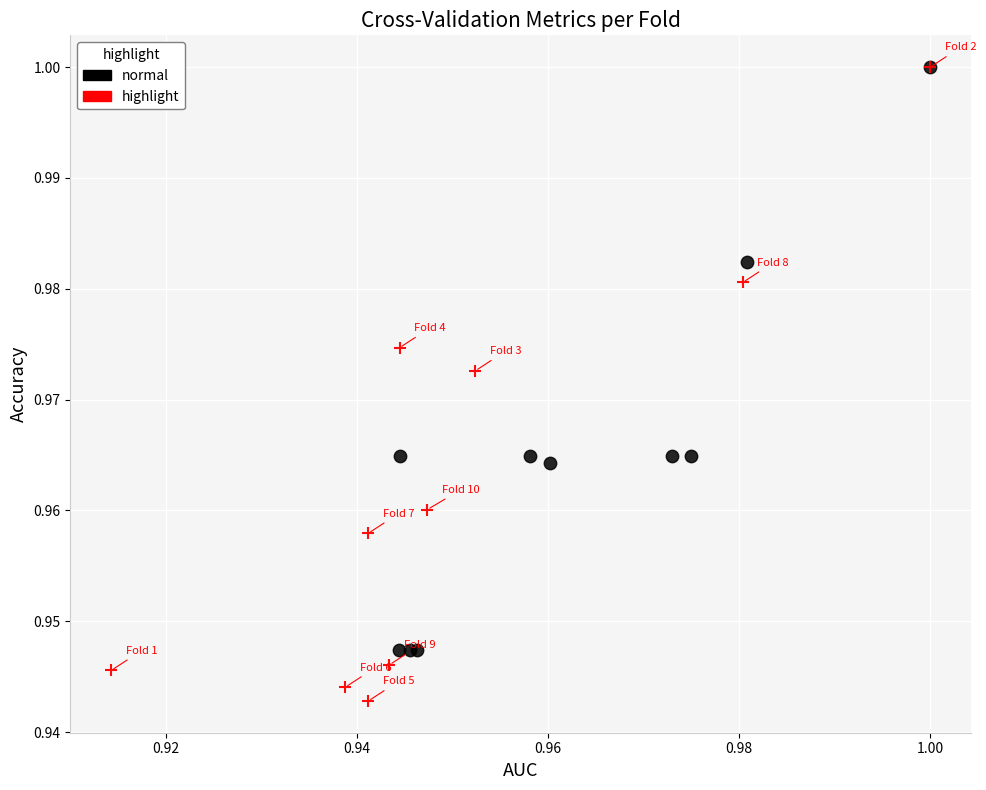

Which series has the widest spread of Y values?

highlight